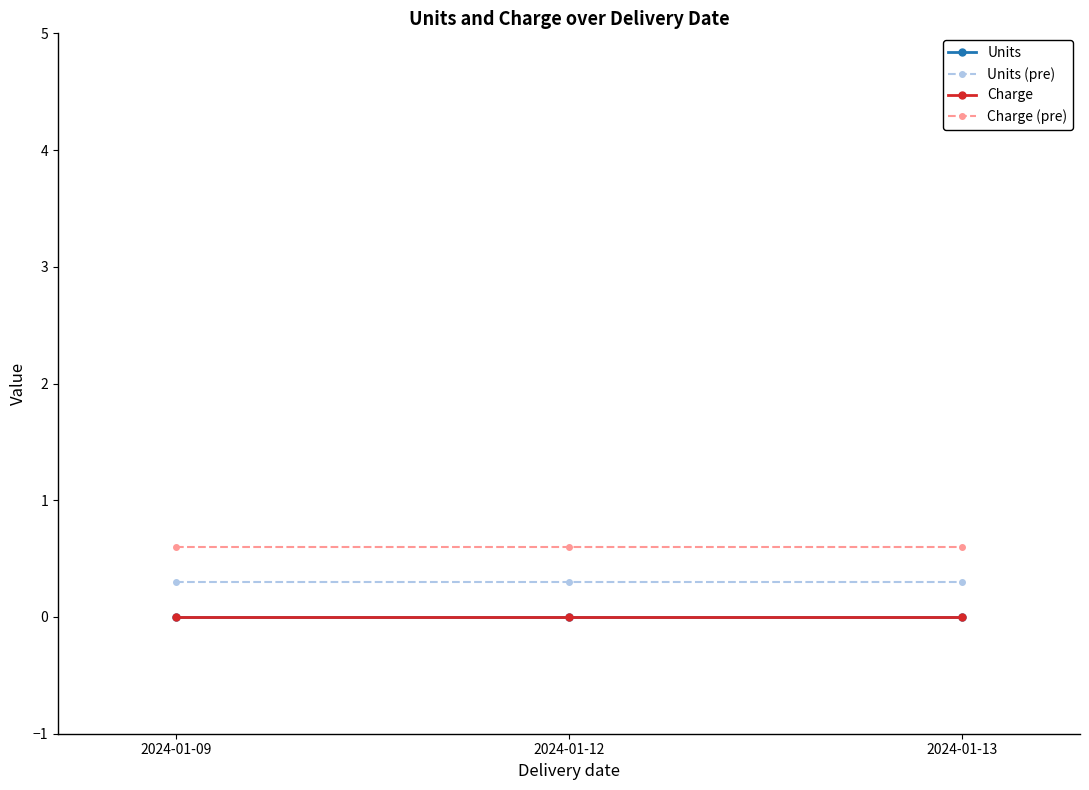

At 2024-01-13, list the series in order from largest to smallest.

Charge (pre), Units (pre), Units, Charge